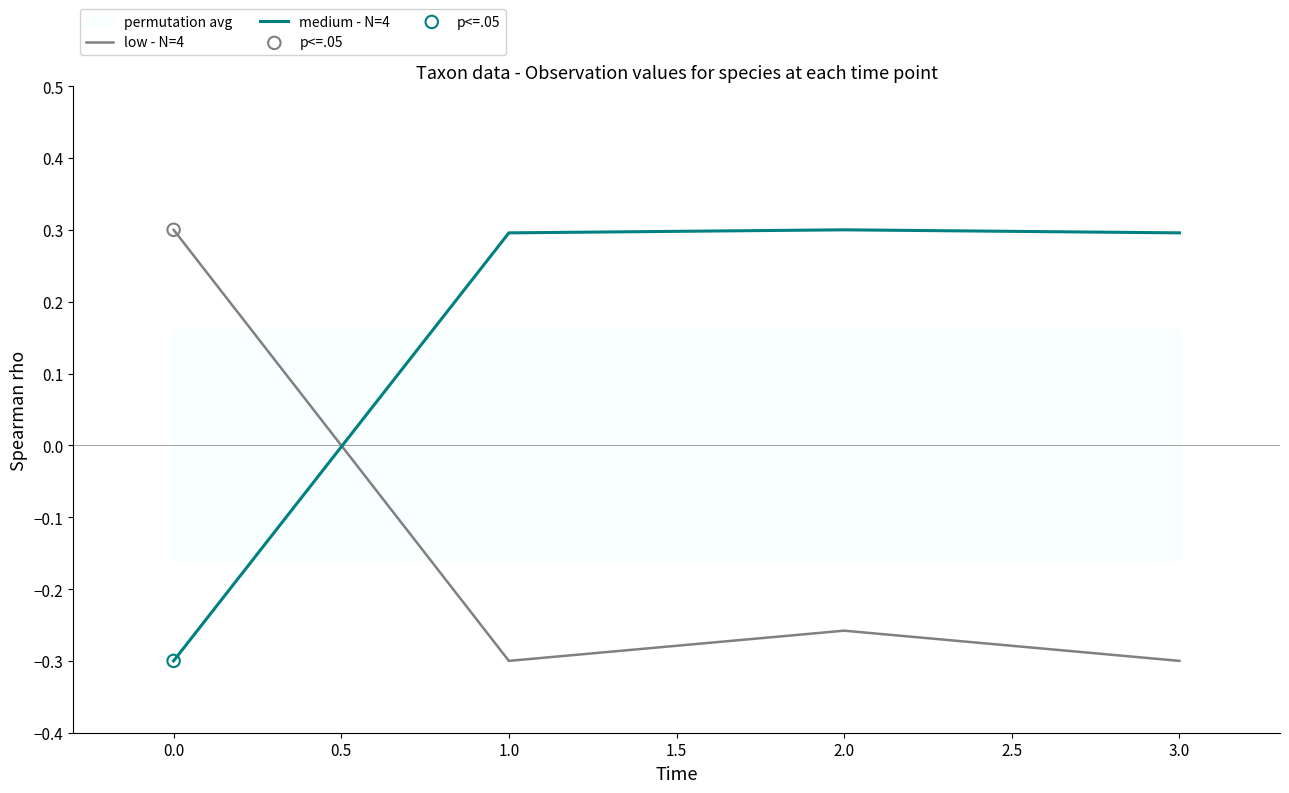

Which series contains the lowest Y value?

low - N=4